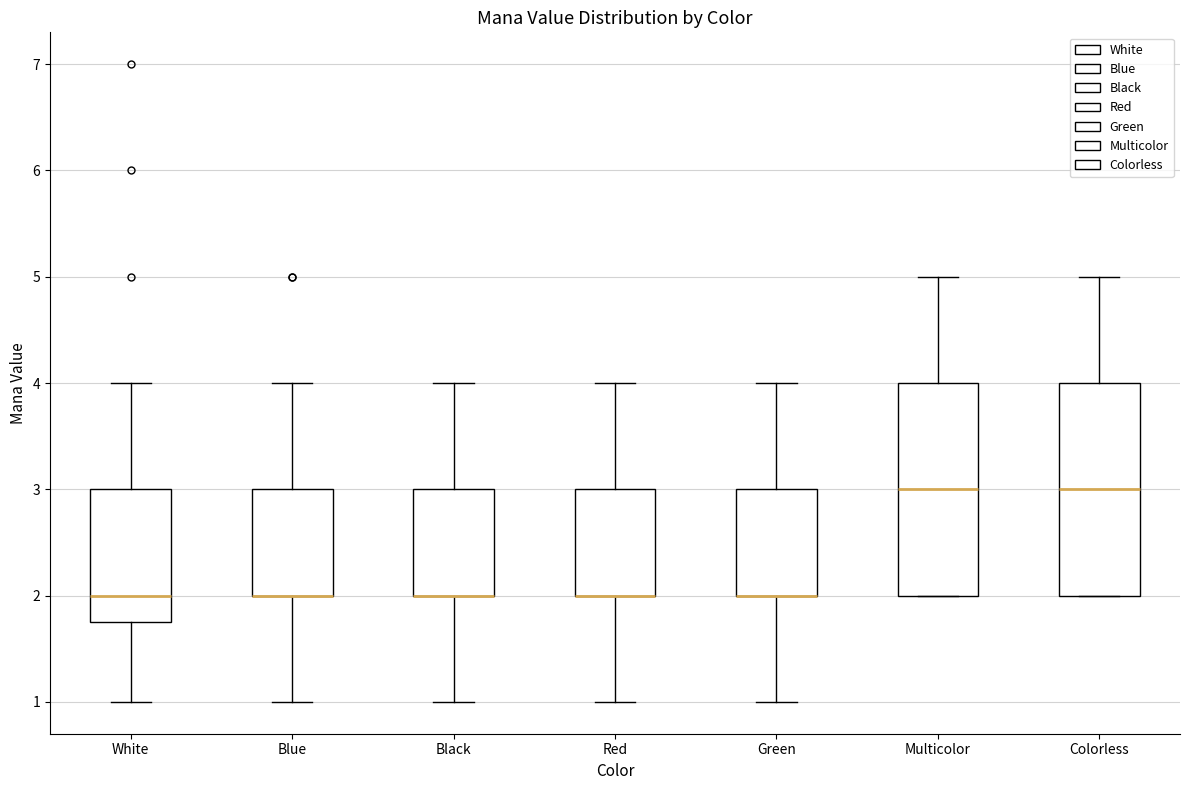

Reading left to right, transcribe this box plot: for each box, give where its median line is, the range the box spans, and where its two whiskers end, as read against the y-axis. The values are not printed on the chart, so give them approximately, as read against the axis.

White: median 2.0, box 1.8 to 3.0, whiskers 1.0 to 4.0
Blue: median 2.0 (drawn on the box's lower edge), box 2.0 to 3.0, whiskers 1.0 to 4.0
Black: median 2.0 (drawn on the box's lower edge), box 2.0 to 3.0, whiskers 1.0 to 4.0
Red: median 2.0 (drawn on the box's lower edge), box 2.0 to 3.0, whiskers 1.0 to 4.0
Green: median 2.0 (drawn on the box's lower edge), box 2.0 to 3.0, whiskers 1.0 to 4.0
Multicolor: median 3.0, box 2.0 to 4.0, whiskers 2.0 to 5.0
Colorless: median 3.0, box 2.0 to 4.0, whiskers 2.0 to 5.0